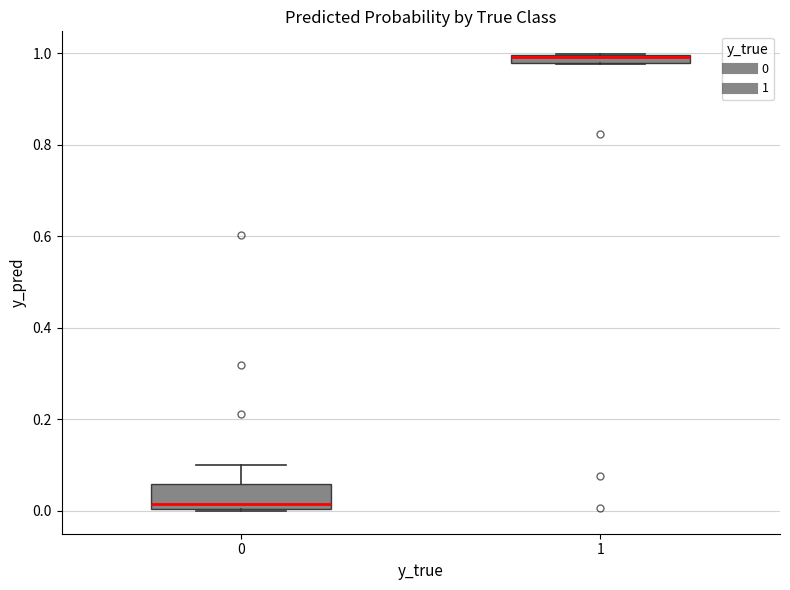

Comparing the boxes themselves (not the whiskers), which one is the tallest?

0